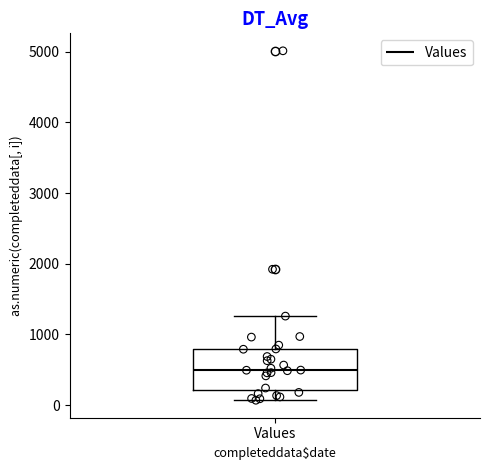

Transcribe this box plot: give where the median line is, the range the box spans, and where the two whiskers end, as read against the y-axis. The values are not printed on the chart, so give them approximately, as read against the axis.

median 500, box 200 to 800, whiskers 100 to 1300